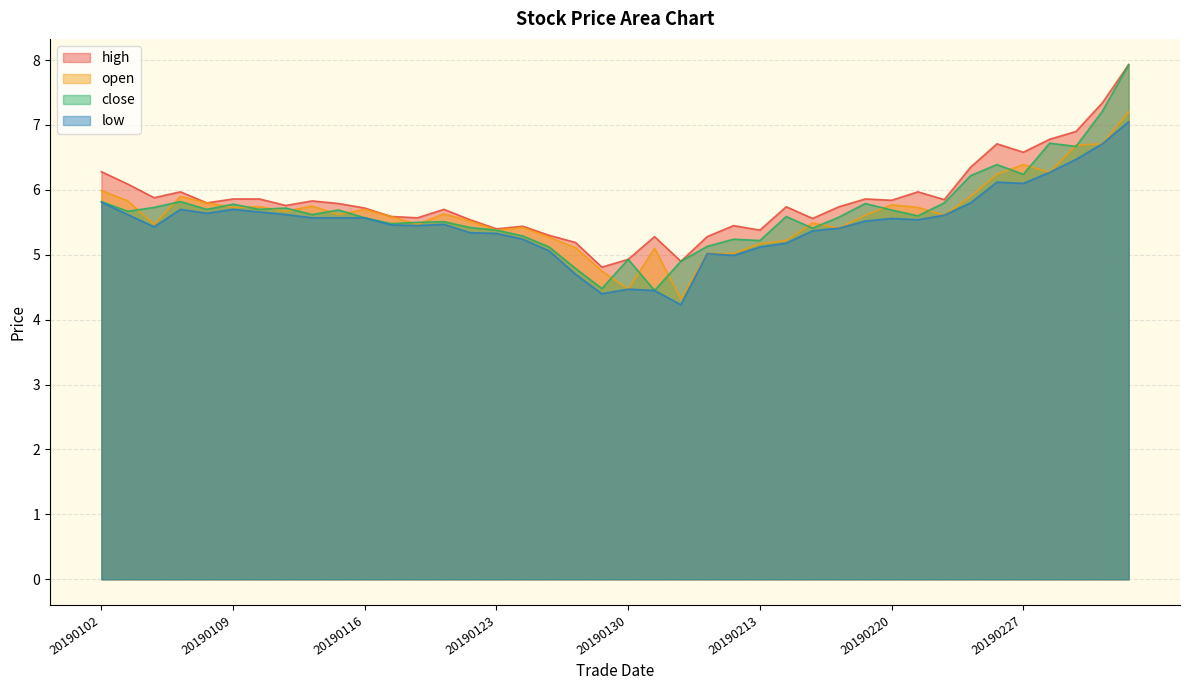

At which label does high reach its minimum?

20190129